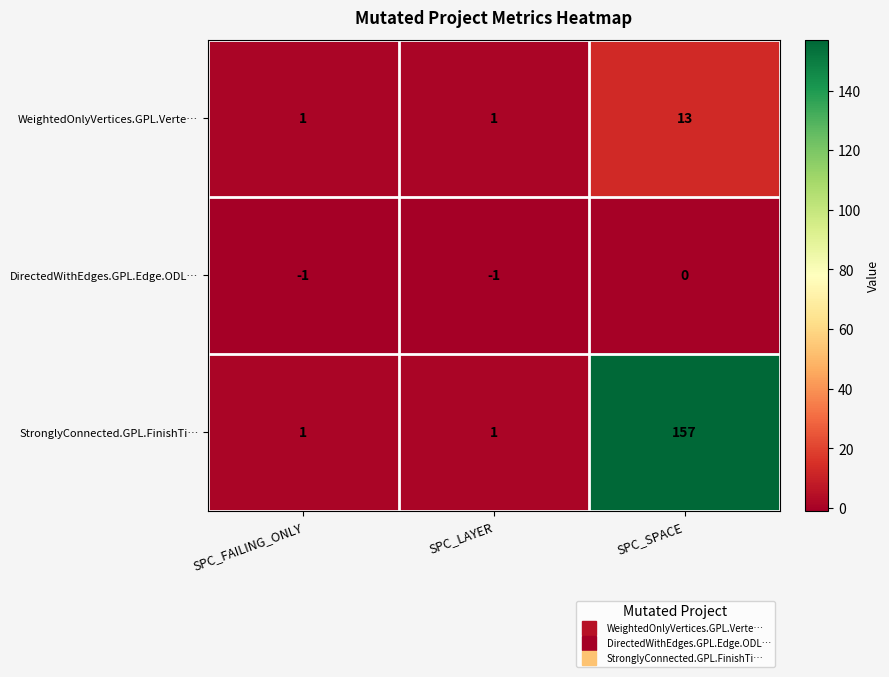

Which series has the largest total across all categories?

StronglyConnected.GPL.FinishTi…